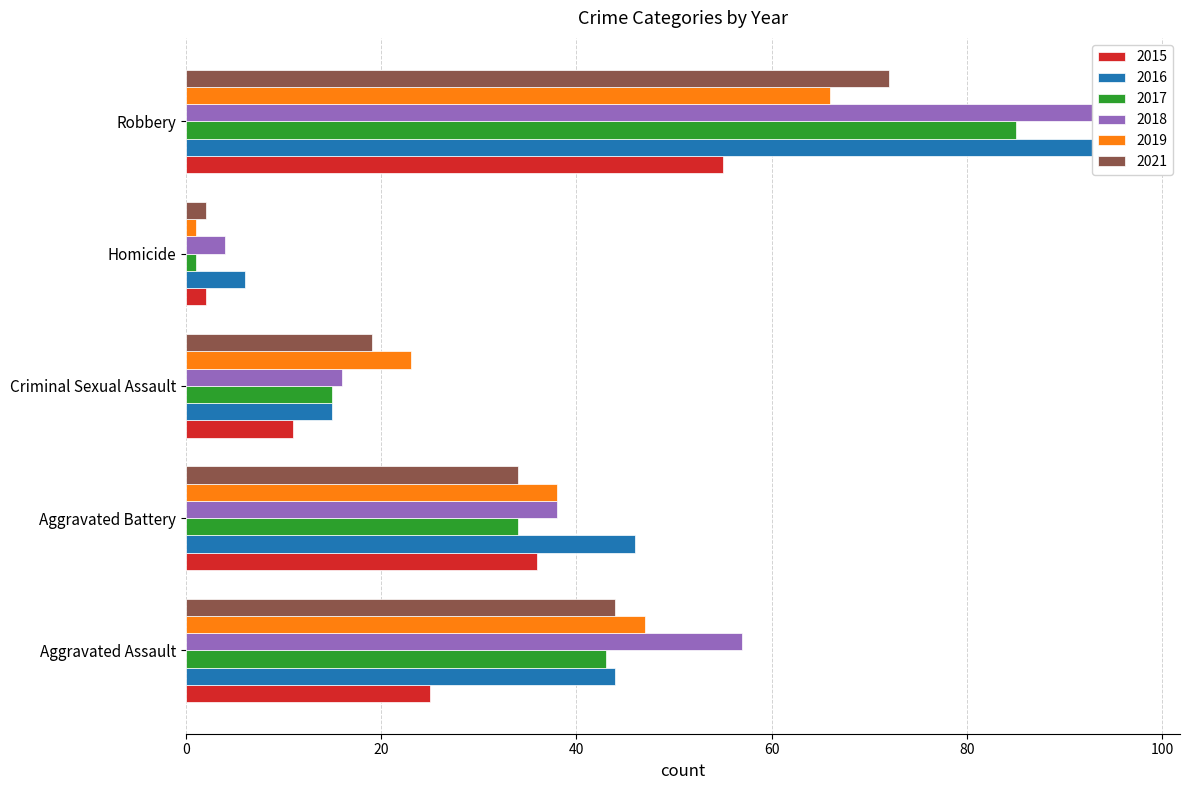

What is the sum of the 2018 values at Robbery and Aggravated Assault?

154